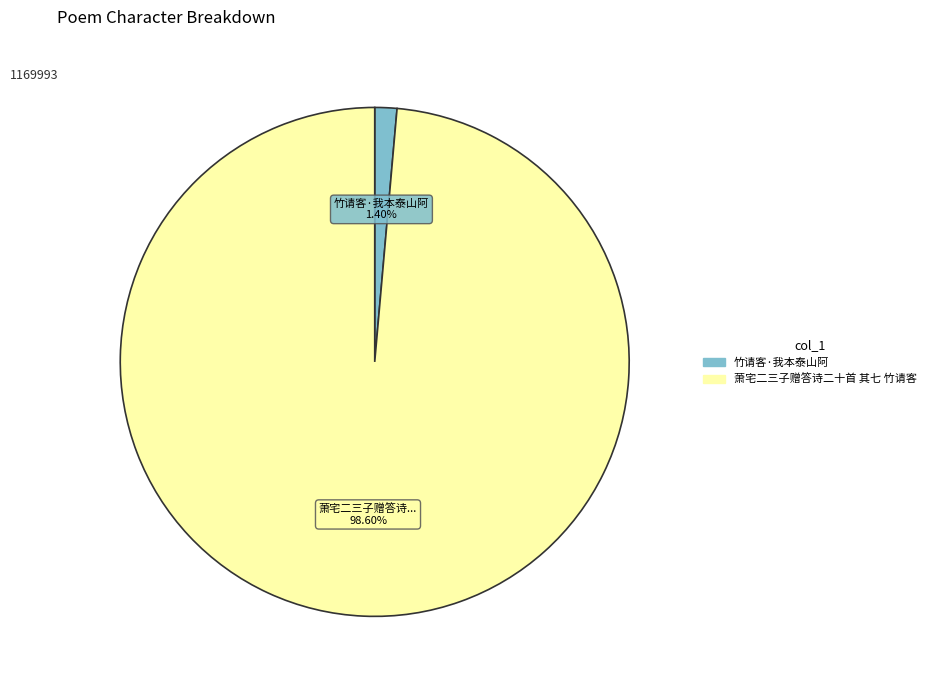

How many slices are in this pie chart?

2